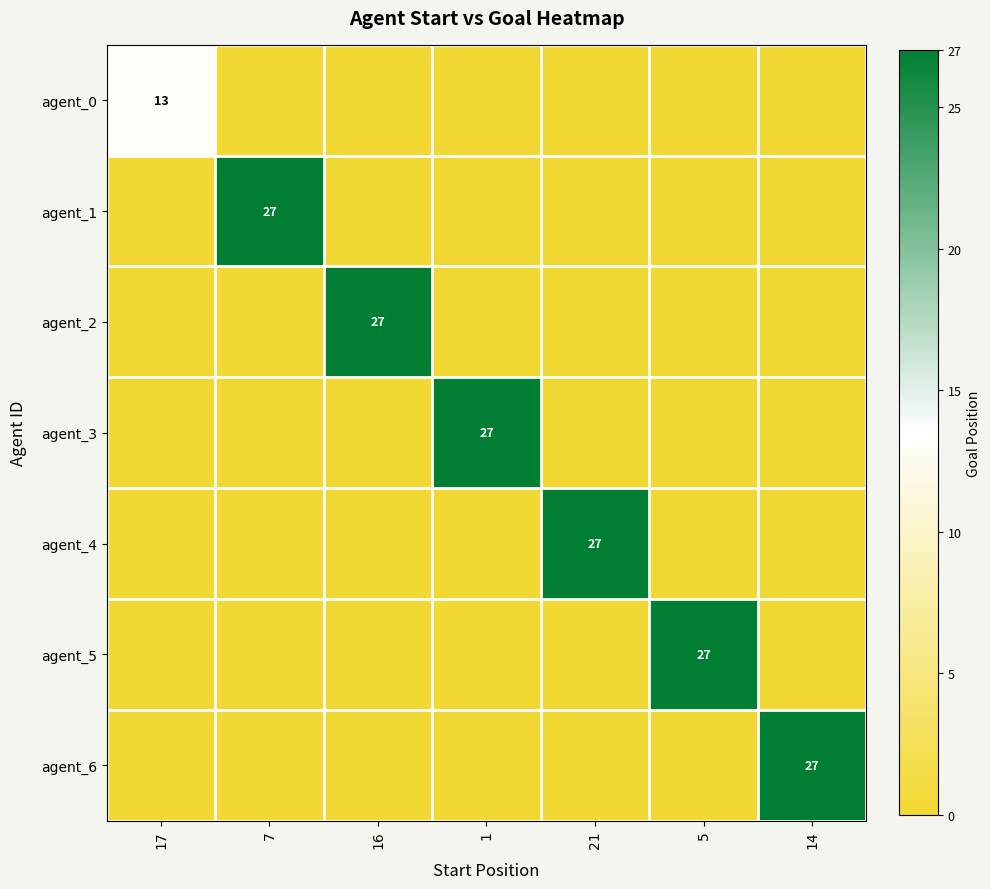

The value of agent_2 at 16 is 37. True or false?

False